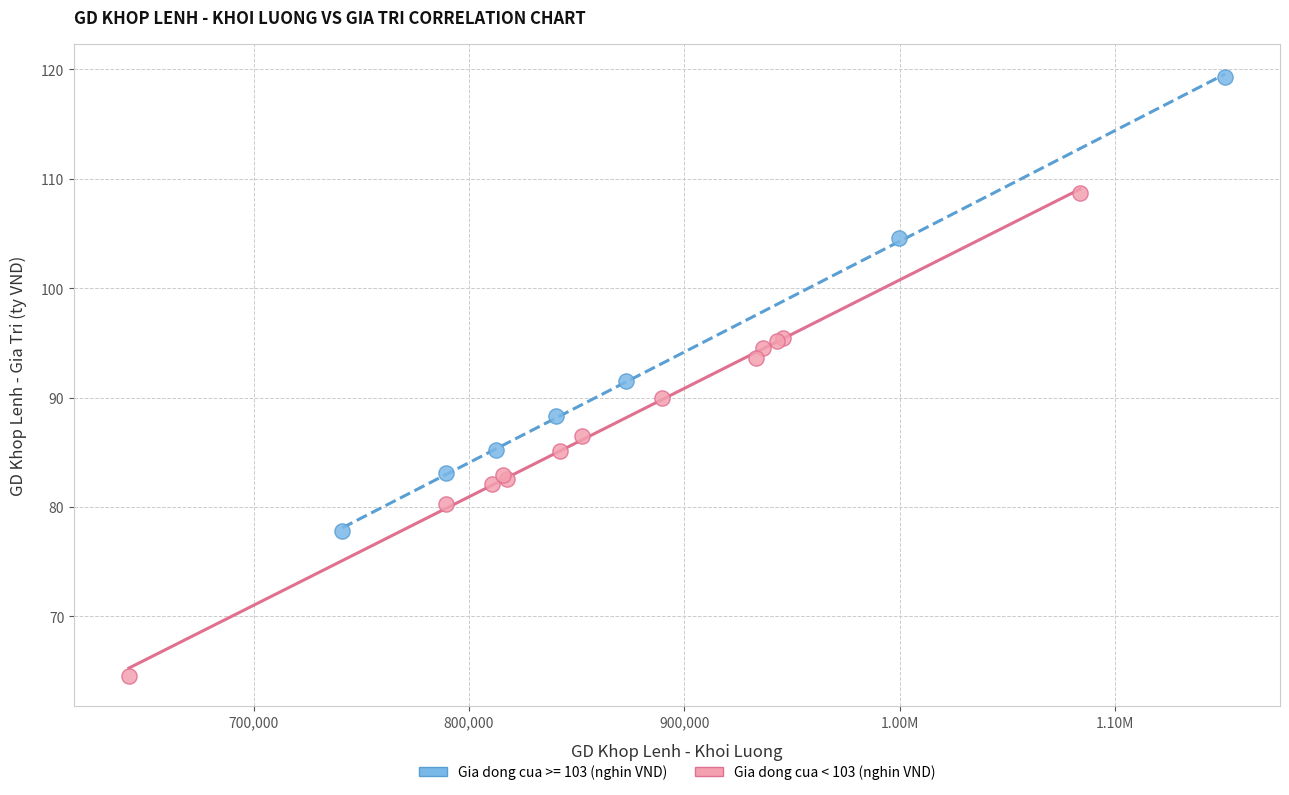

Which series reaches the maximum Y coordinate?

Gia dong cua >= 103 (nghin VND)